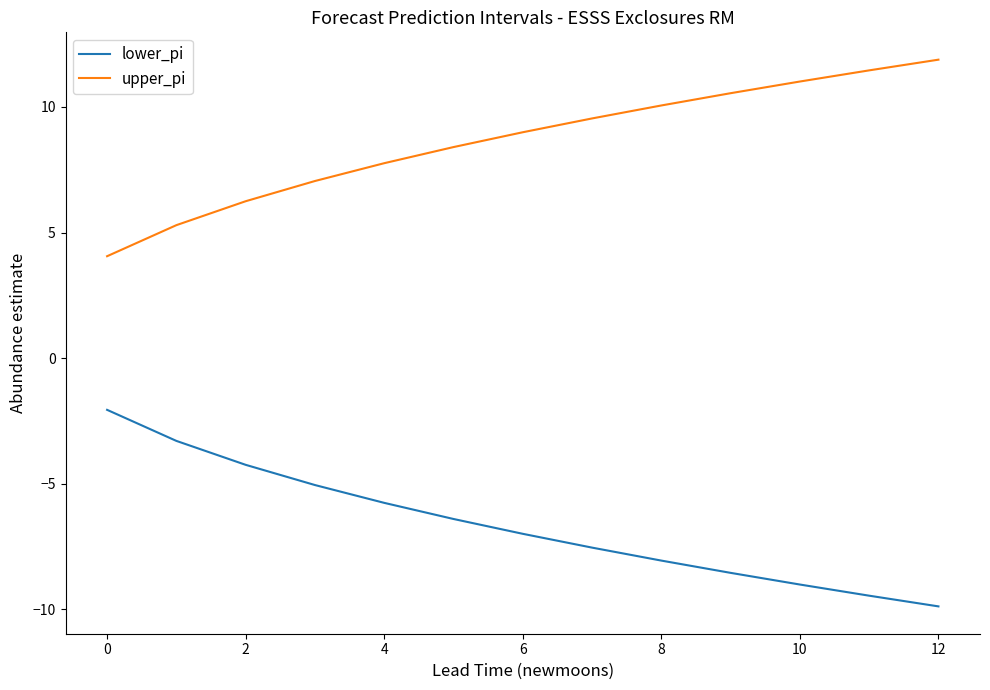

True or false: upper_pi and lower_pi intersect in this chart.

False